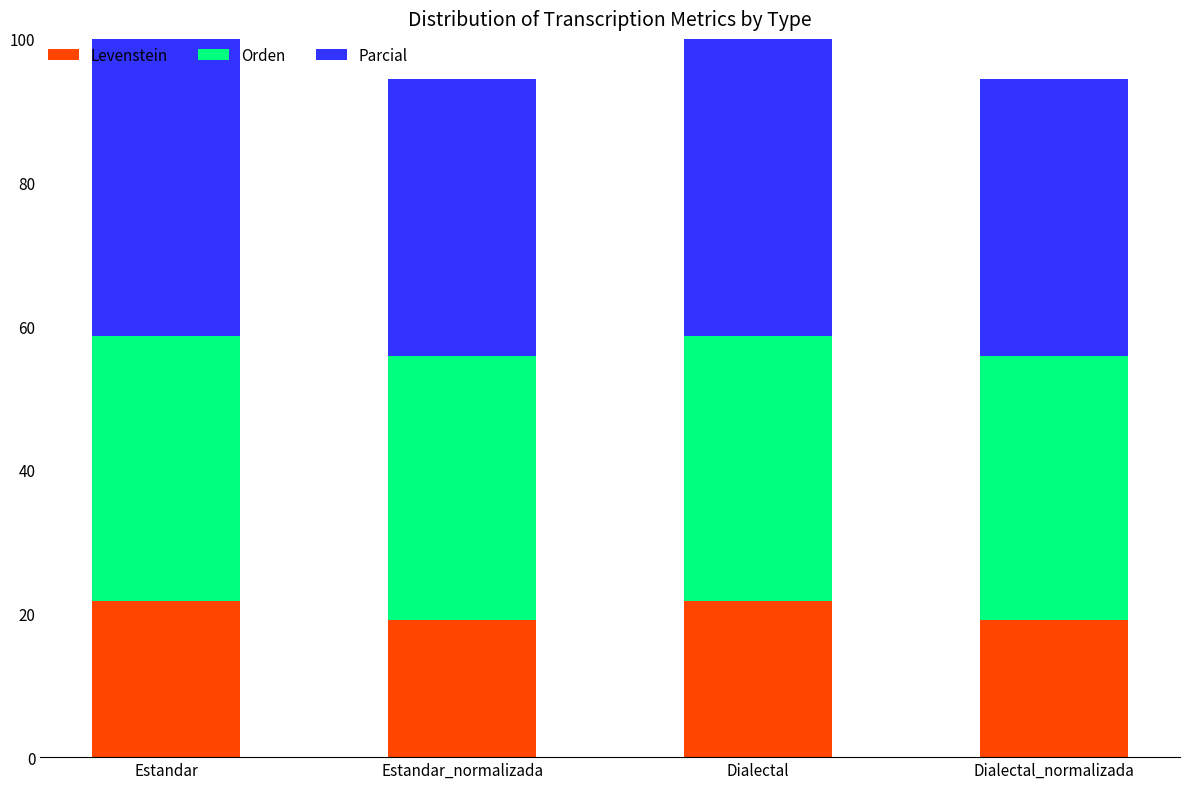

What is the total value across all series at Estandar_normalizada?

94.4